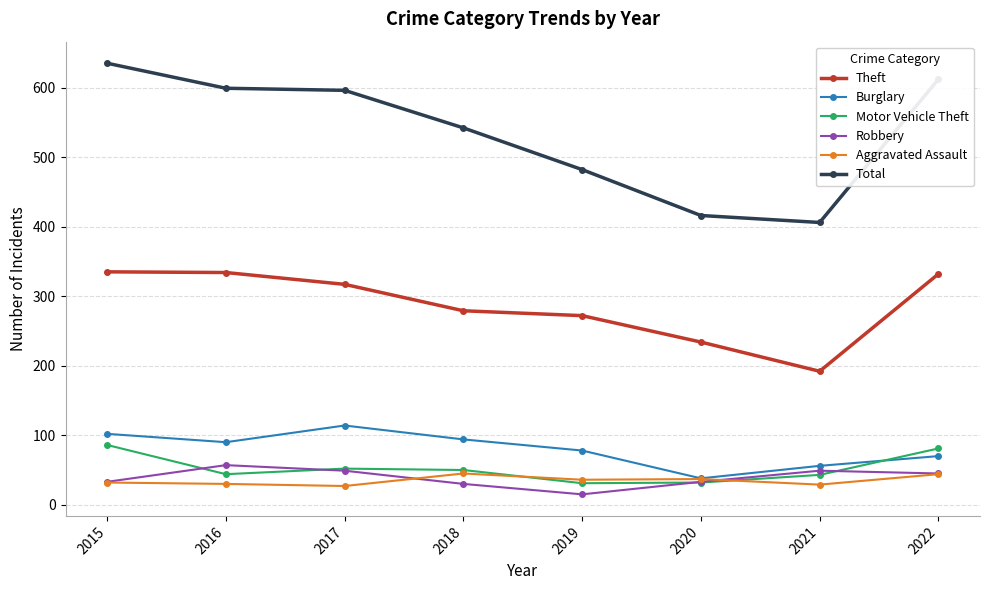

Rank the series by their maximum value, from highest to lowest.

Total, Theft, Burglary, Motor Vehicle Theft, Robbery, Aggravated Assault